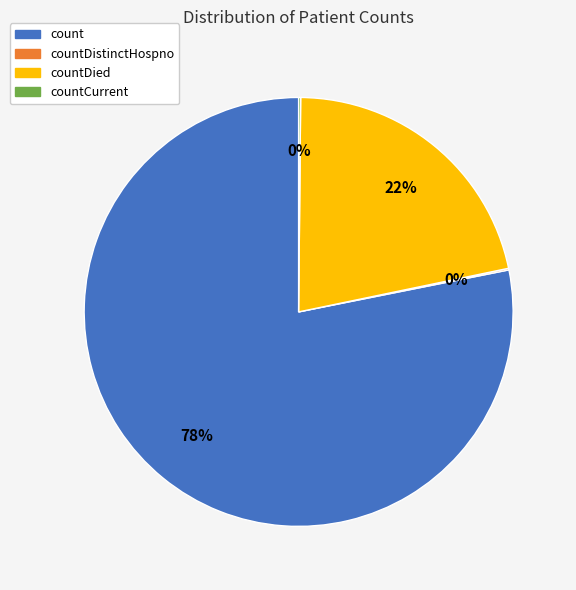

Which category has the biggest portion of the pie?

count